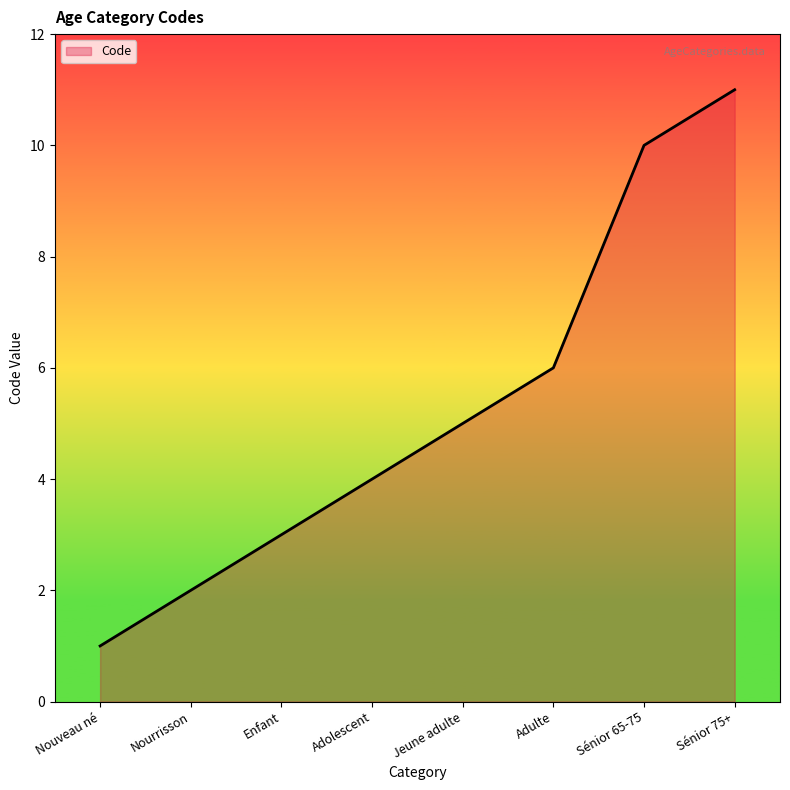

Rank the categories by value from highest to lowest.

Sénior 75+, Sénior 65-75, Adulte, Jeune adulte, Adolescent, Enfant, Nourrisson, Nouveau né